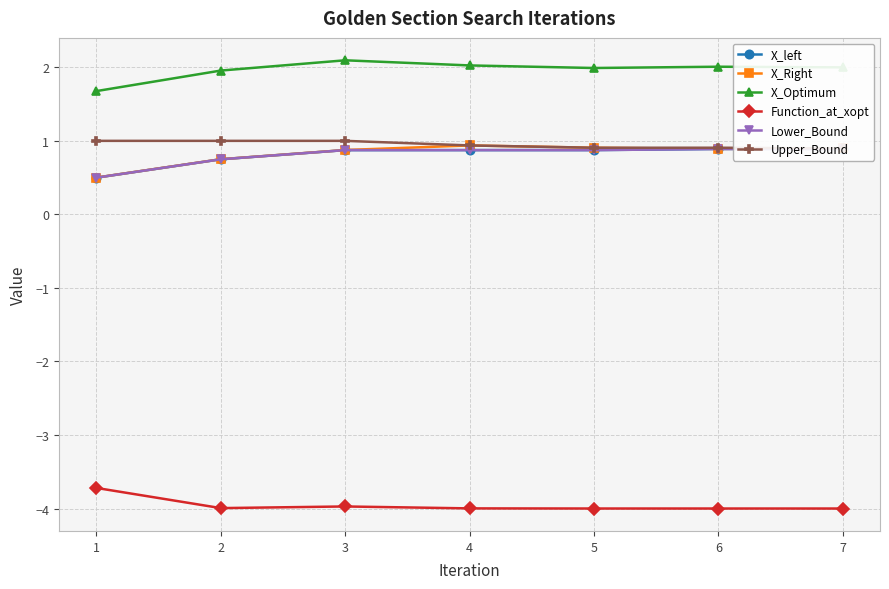

True or false: Lower_Bound has a value of 1.3 at 2.

False